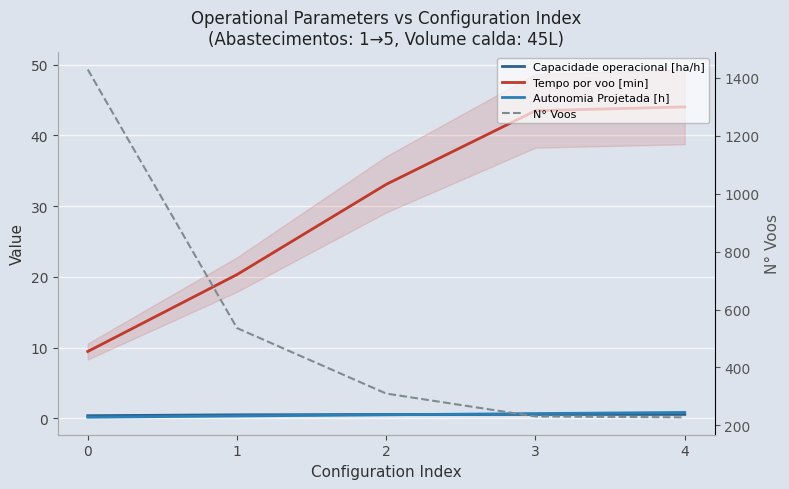

What is the maximum value for Tempo por voo [min]?

44.0